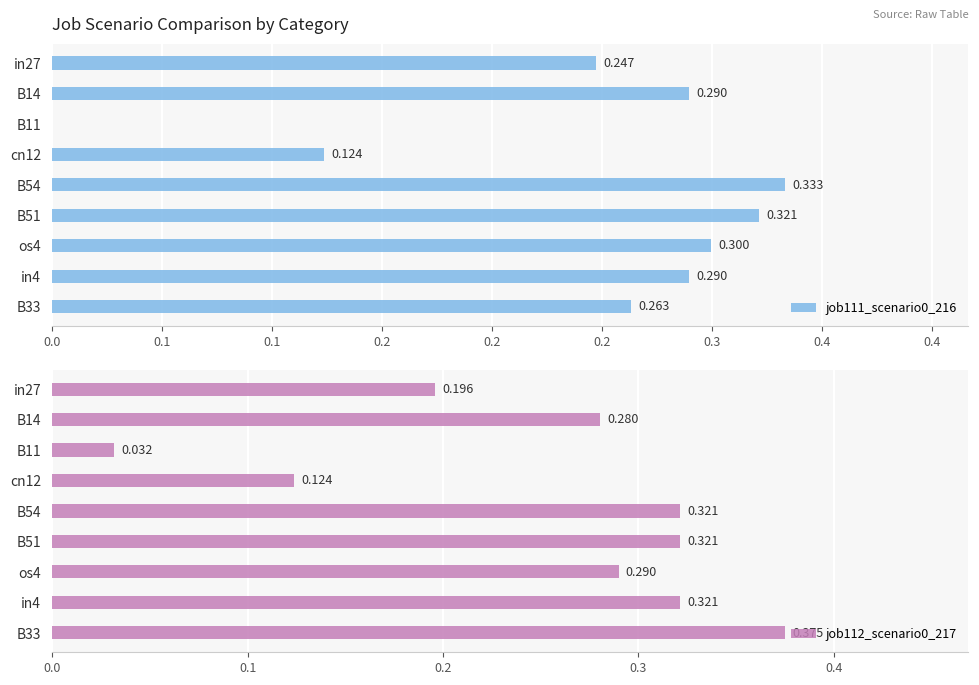

How many bars are there in each group?

2